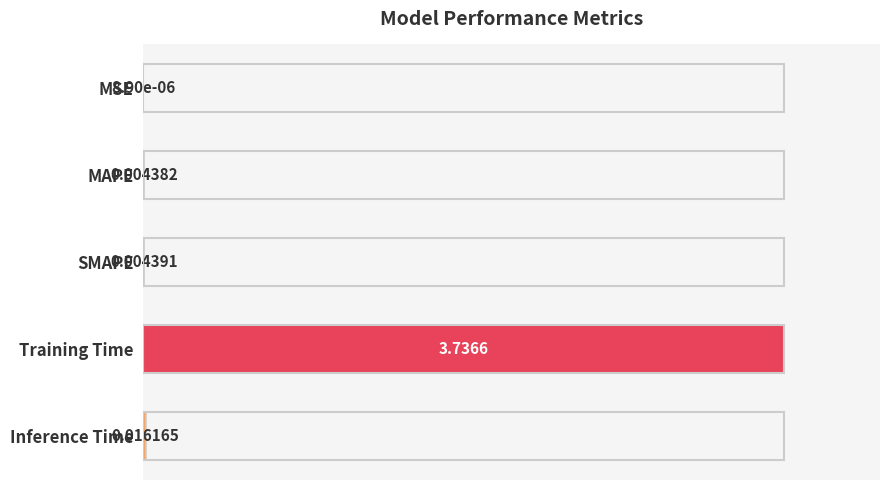

What is the sum of all values?

1.0